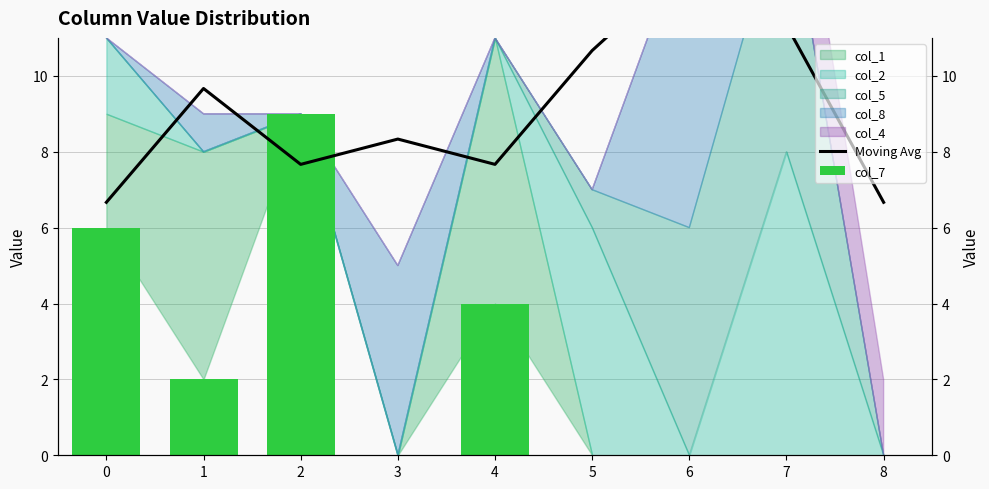

Is the value of Moving Avg at 2 greater than the value of col_7 at 0?

Yes